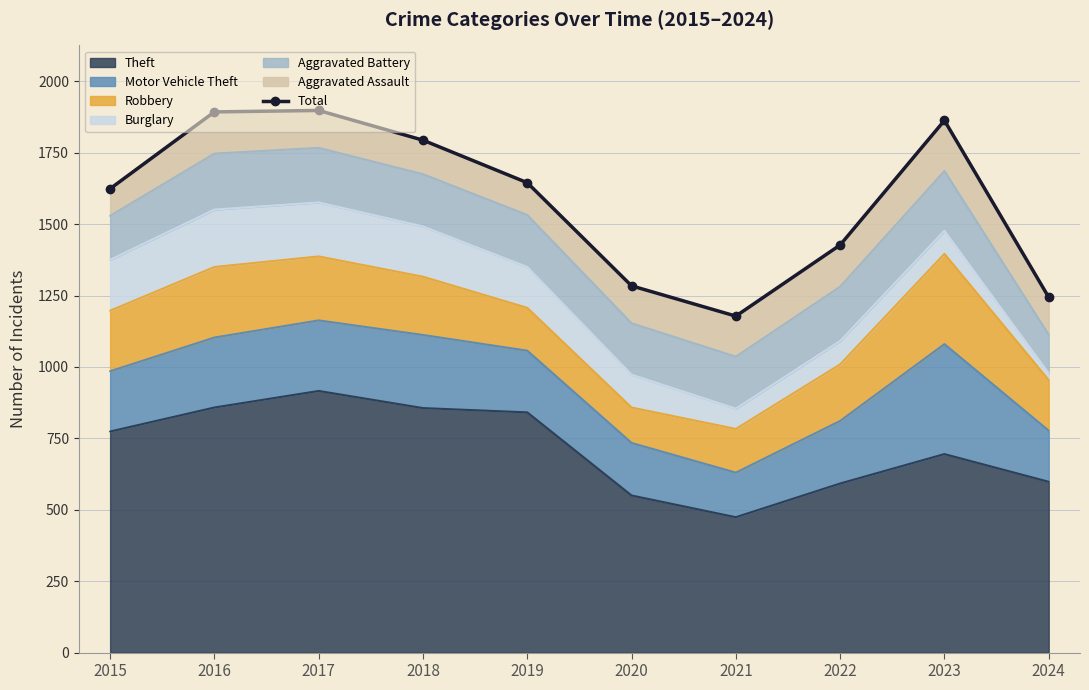

Reading right to left, list all the values displayed in this chart.

1244	1863	1427	1178	1284	1645	1794	1898	1893	1624